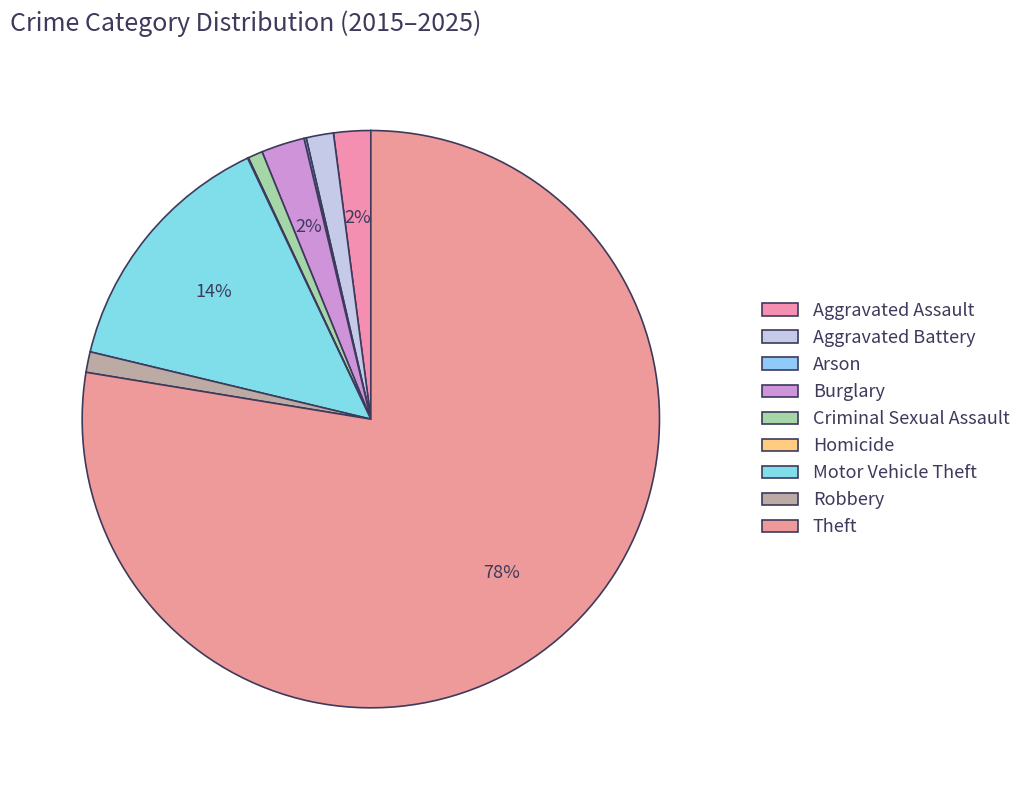

What percentage is NOT represented by Arson?

99.9%